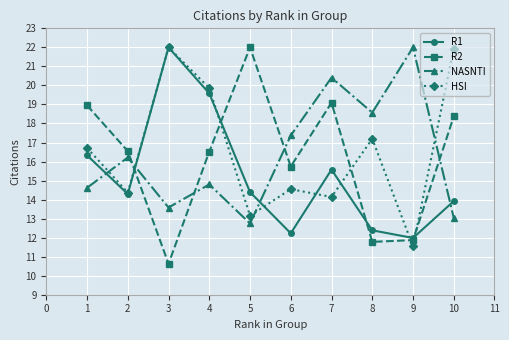

Which category has the highest value in the NASNTI series?

9